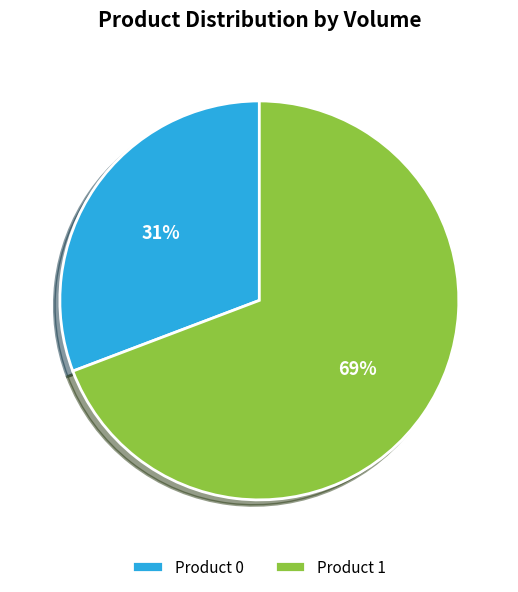

To the nearest percent, what is the average slice percentage?

50%